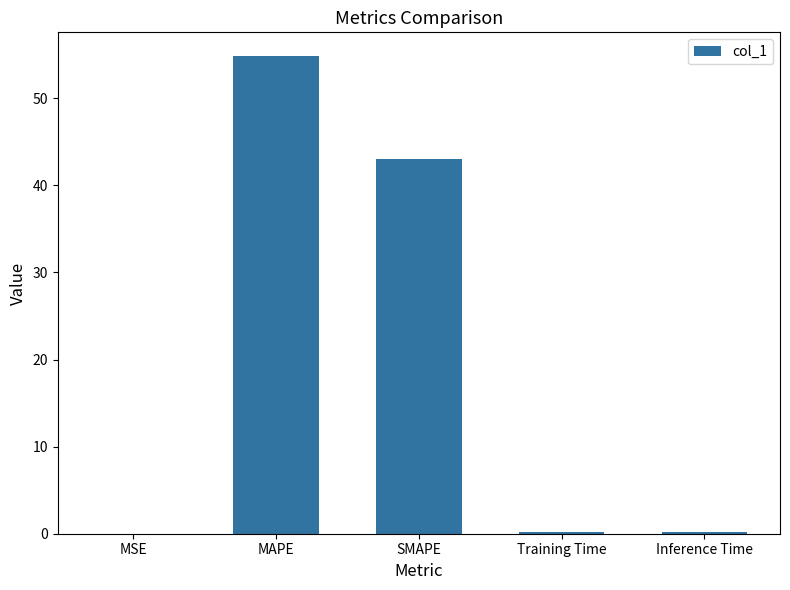

Which has a higher value, MAPE or Training Time?

MAPE